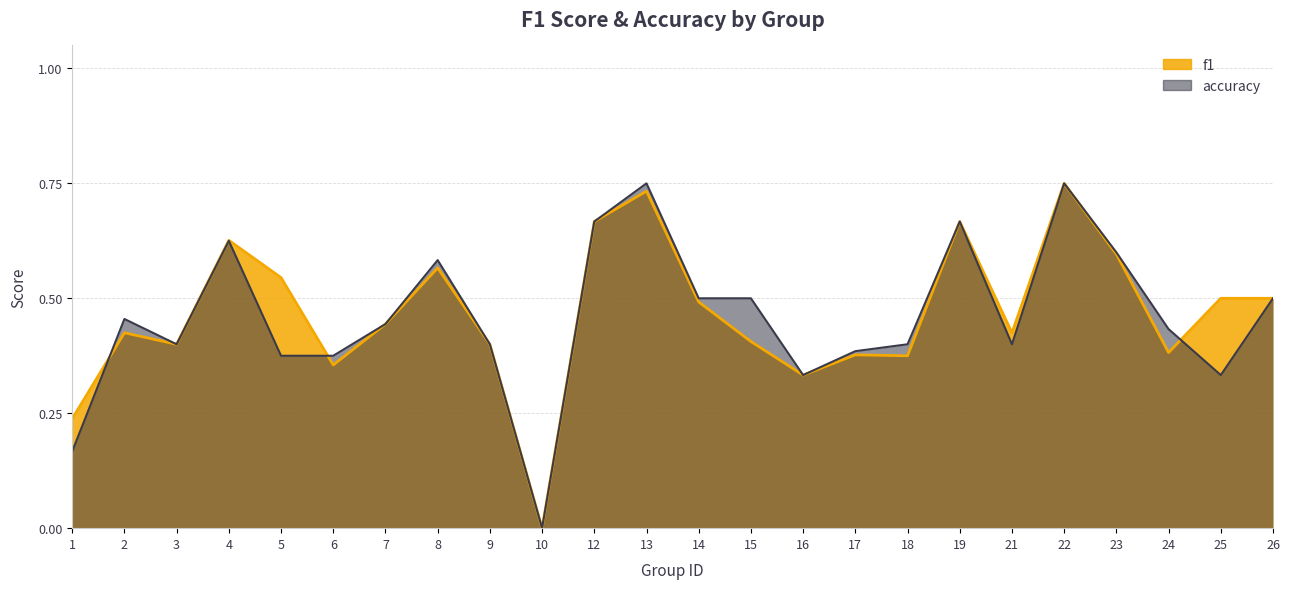

Rank the series by their average value, from highest to lowest.

f1, accuracy